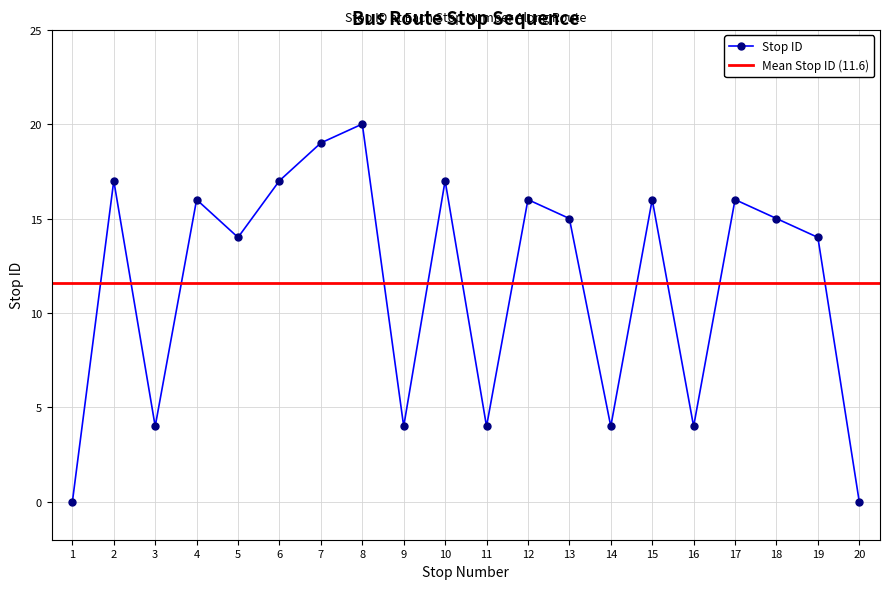

True or false: the data shows 17 at 10.

True